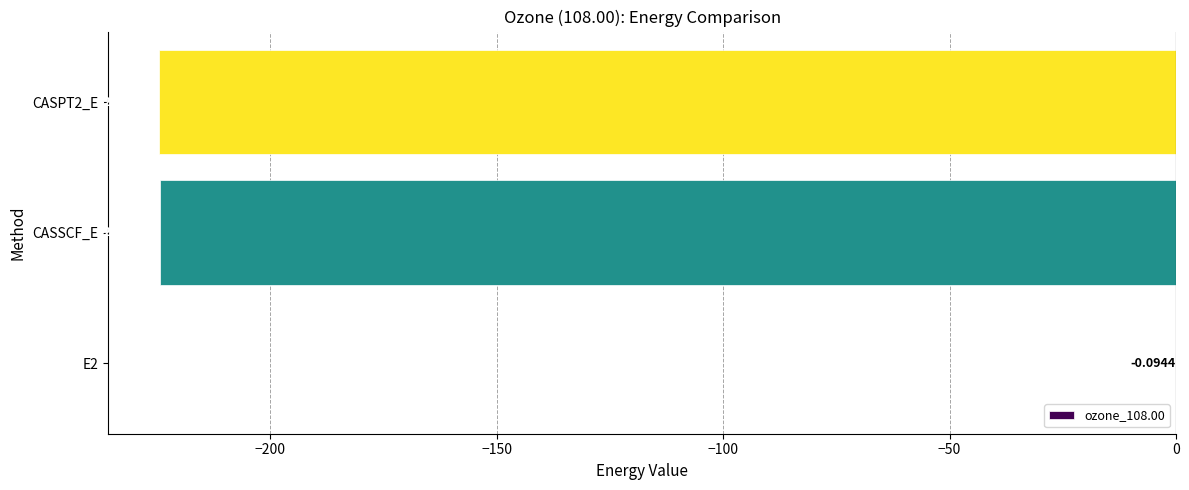

What is the sum of the values at E2 and CASPT2_E?

-224.6